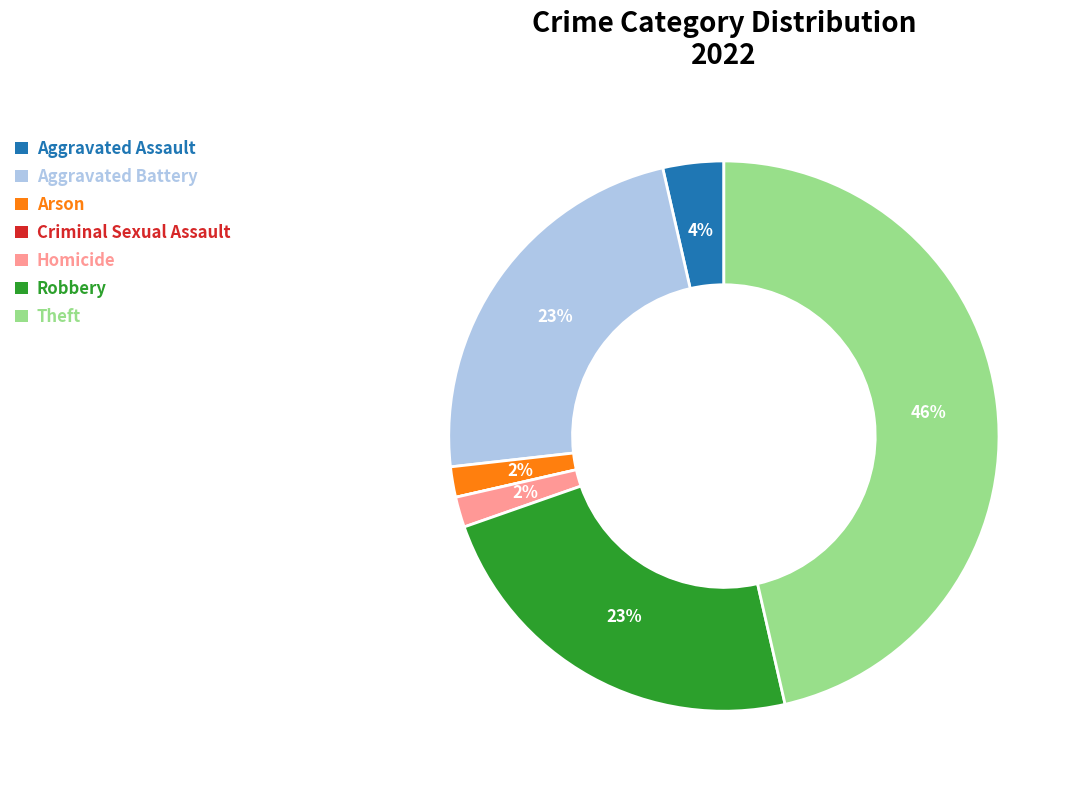

Does any single category account for the majority?

No